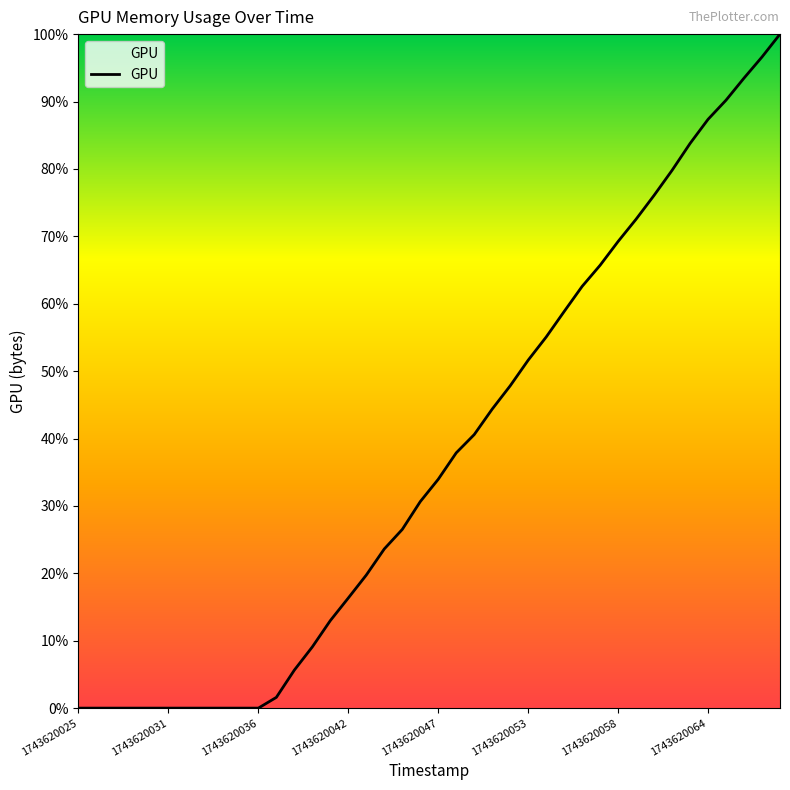

What is the difference between the maximum and minimum values?

100.0